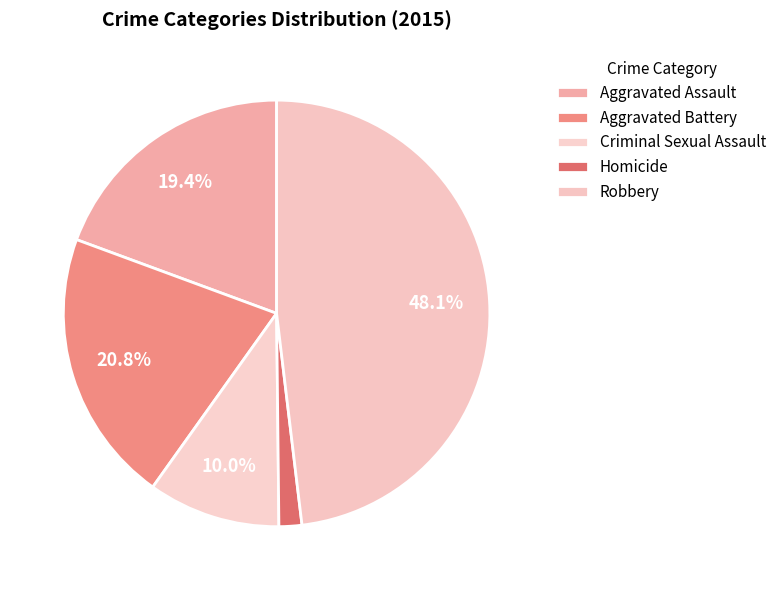

To the nearest percent, what portion does Aggravated Battery represent?

21%